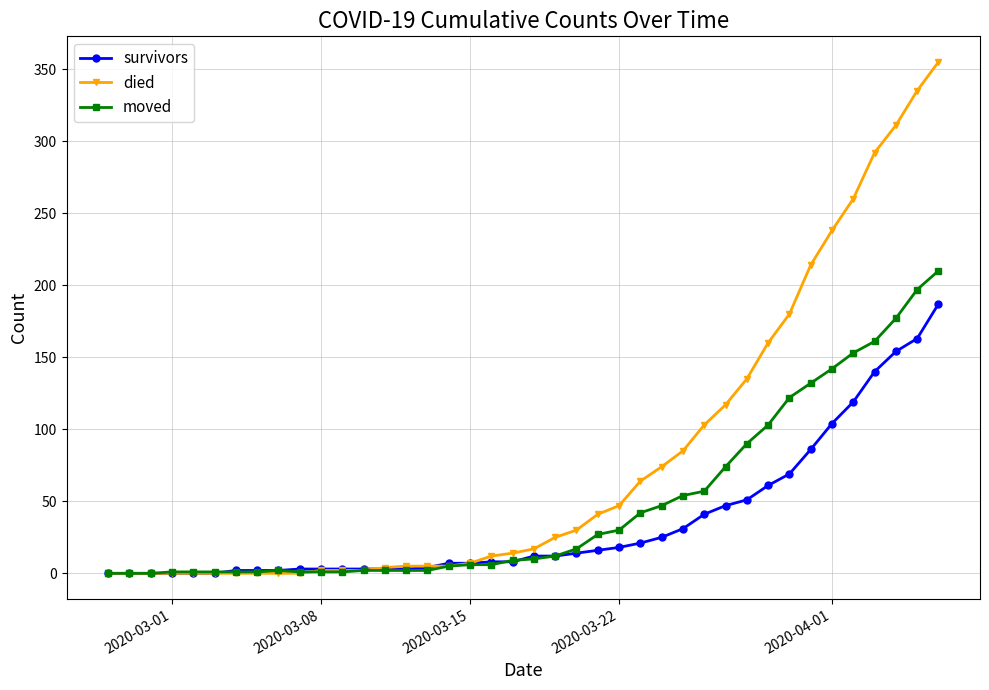

Which series has the largest total across all categories?

died